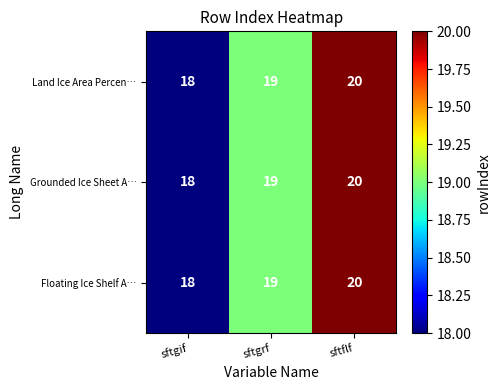

Is the value of Land Ice Area Percen… at sftflf greater than the value of Floating Ice Shelf A… at sftgif?

Yes